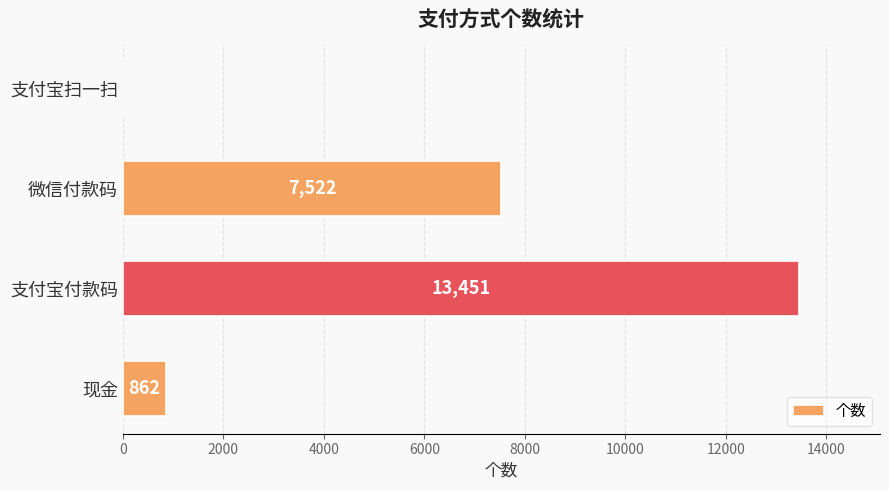

What is the sum of the values at 微信付款码 and 支付宝付款码?

20973